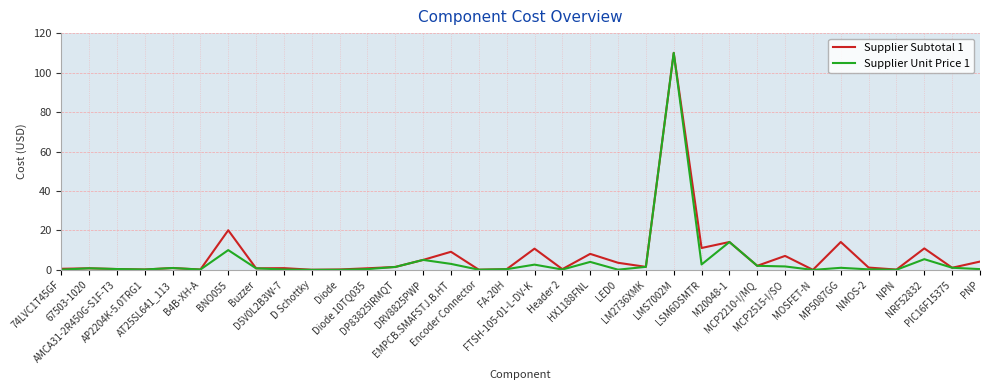

What is the maximum value for Supplier Subtotal 1?

110.0